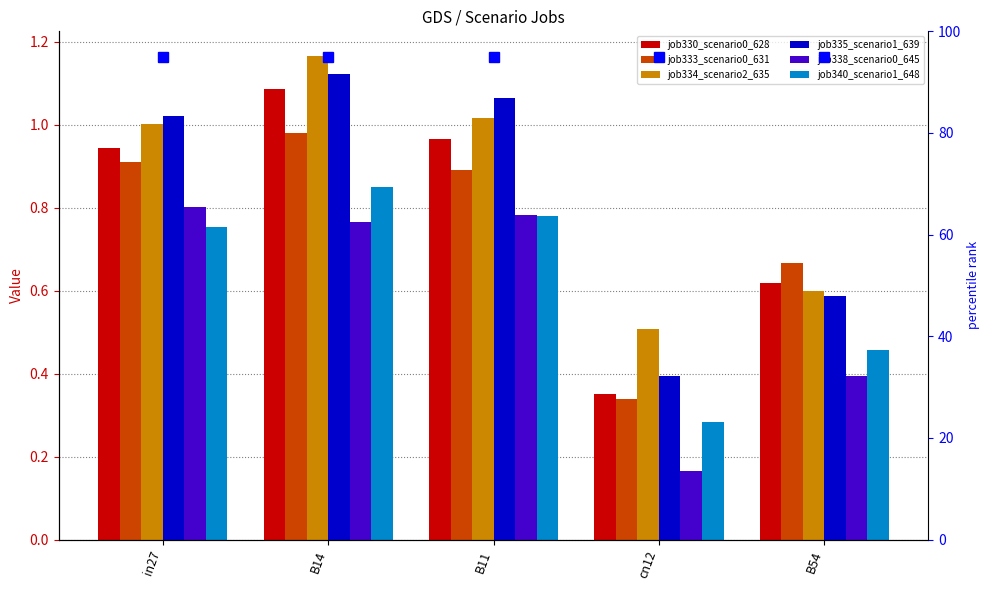

How many bars are there in each group?

6